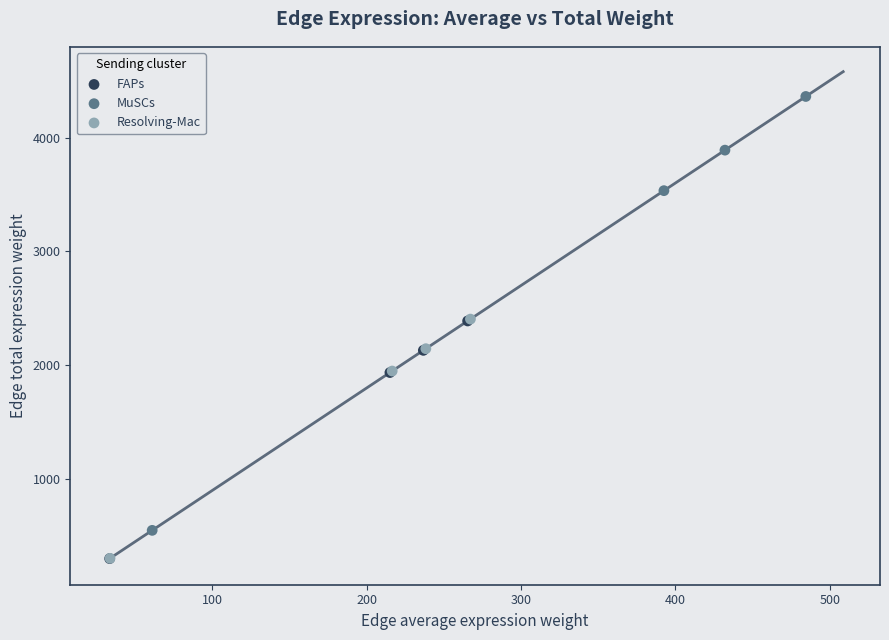

Which series has the widest spread of Y values?

MuSCs